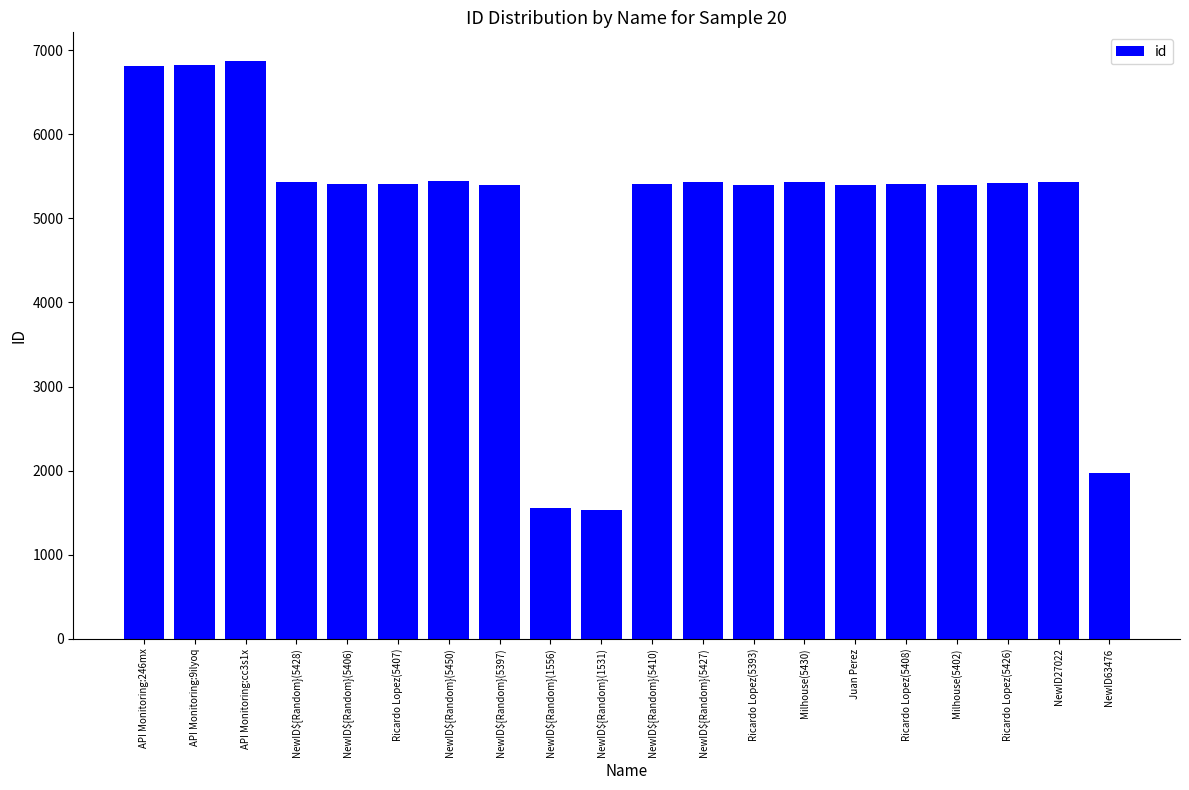

What is the average value?

5069